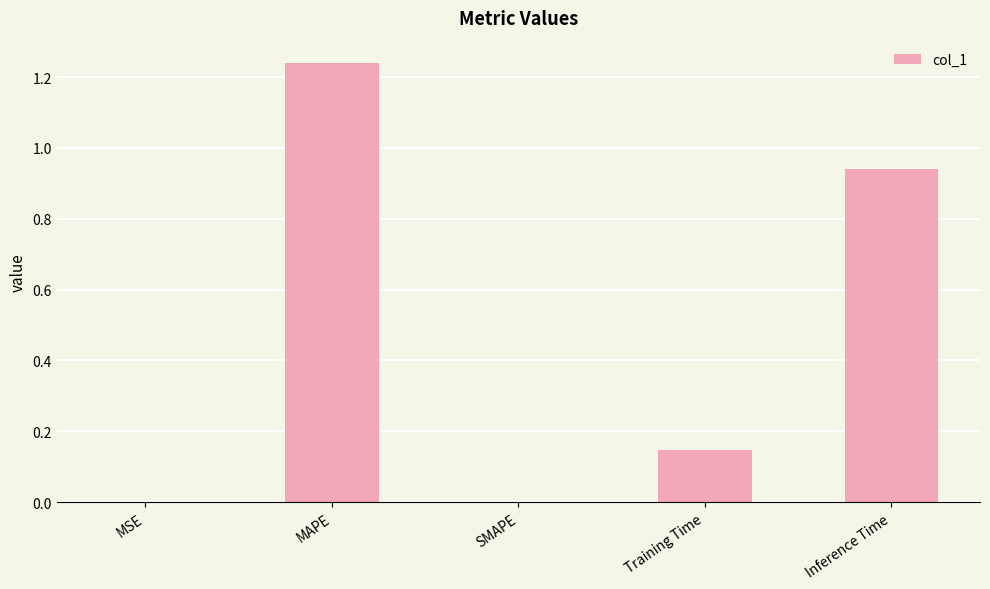

How many data points does each series have?

5